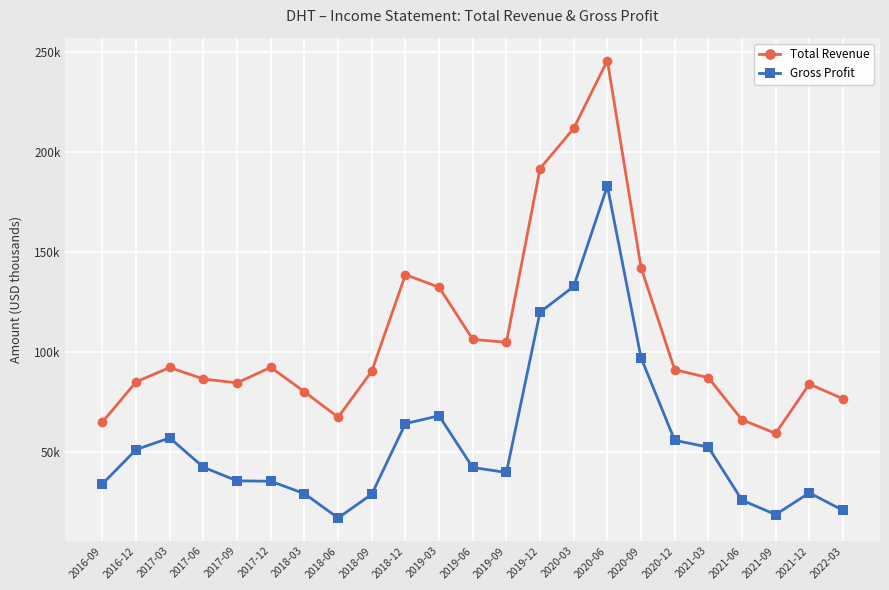

Does the chart display data point markers on the line(s)?

Yes